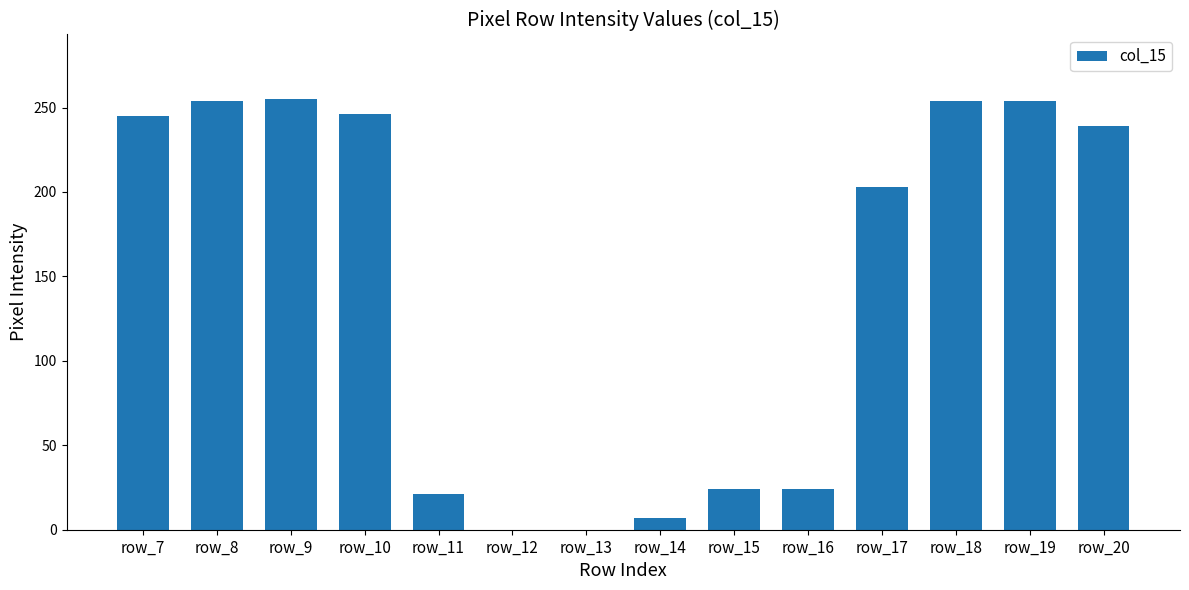

The value at row_10 is 246. True or false?

True